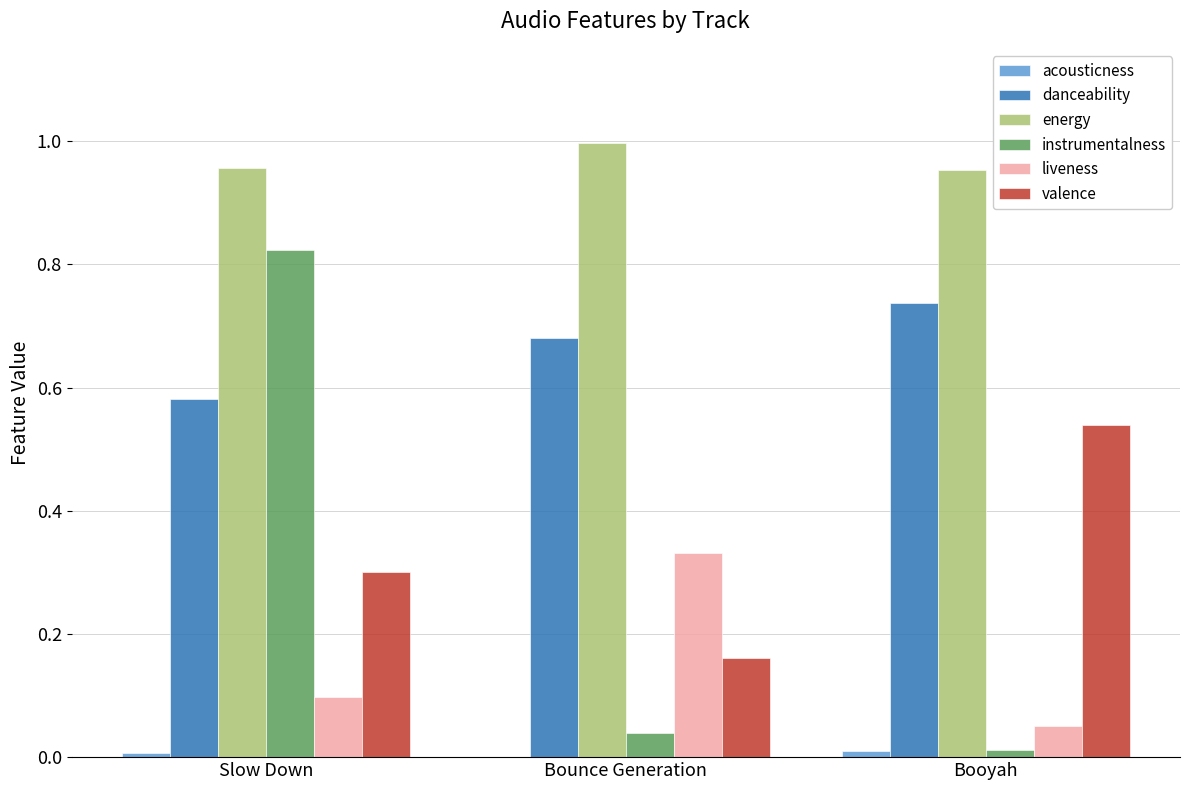

Which series has the largest range (max minus min)?

instrumentalness